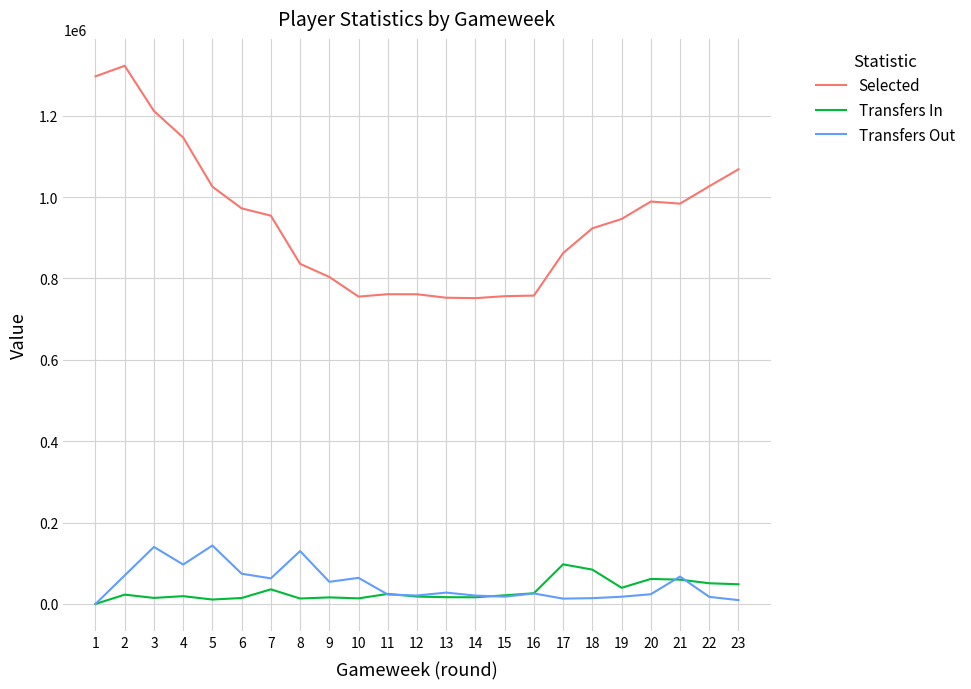

Which series has the largest range (max minus min)?

Selected